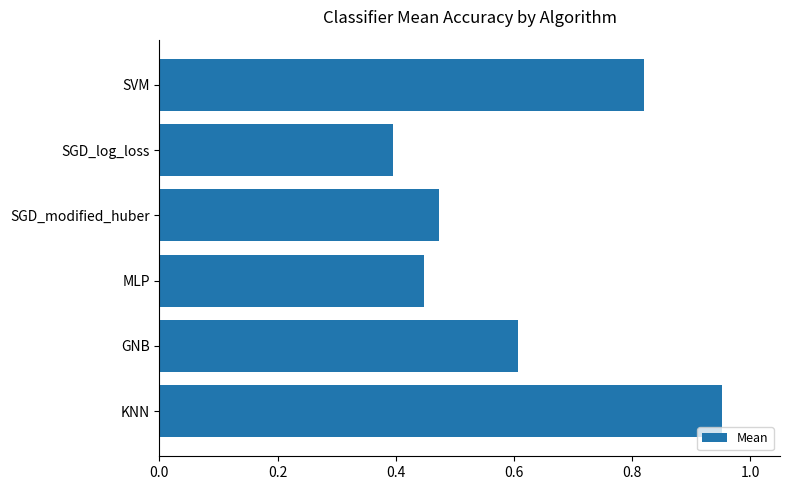

At which label is the value closest to 0?

SGD_log_loss